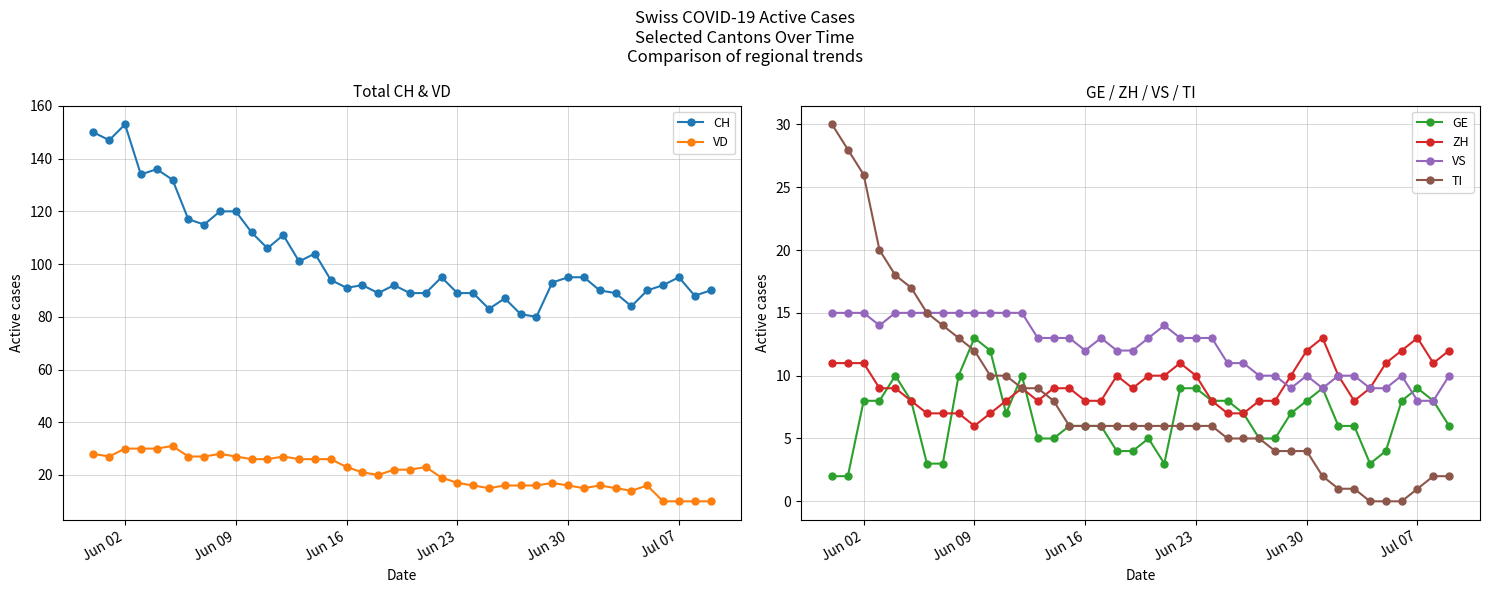

True or false: ZH has more than 1 interior local peaks.

True